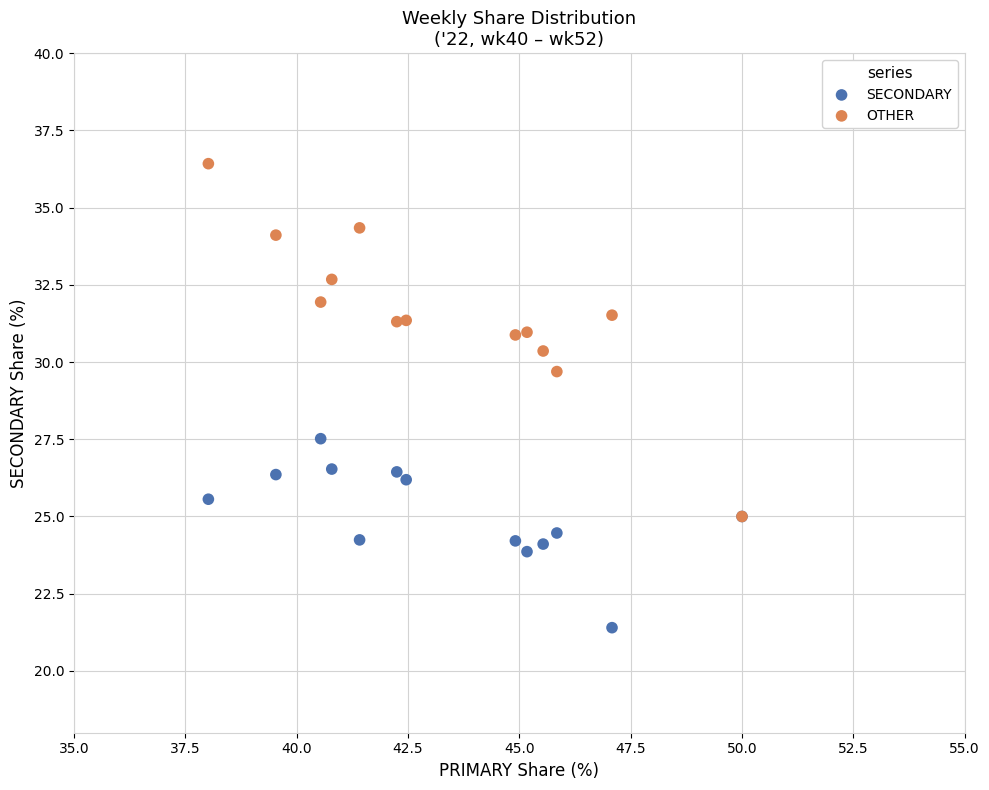

Across all series, what Y value is closest to 28?

27.5